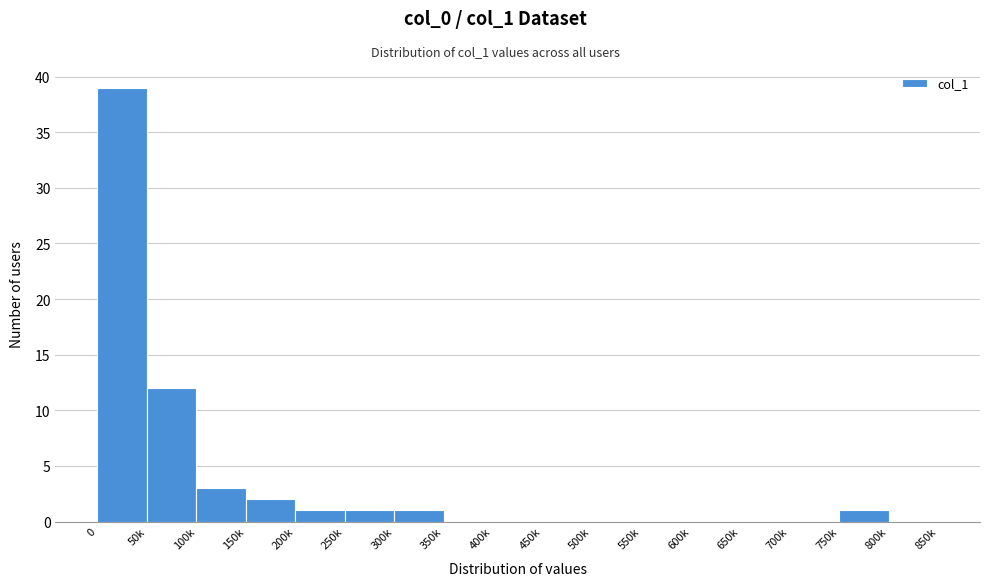

Reading left to right, extract all data points from this chart.

0=39	50k=12	100k=3	150k=2	200k=1	250k=1	300k=1	350k=0	400k=0	450k=0	500k=0	550k=0	600k=0	650k=0	700k=0	750k=1	800k=0